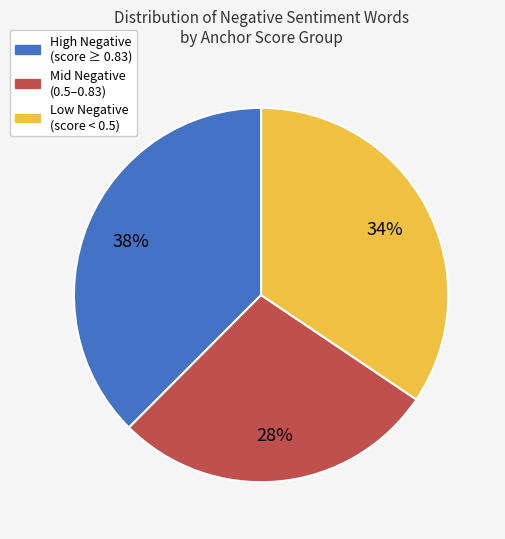

Does any single category account for the majority?

No